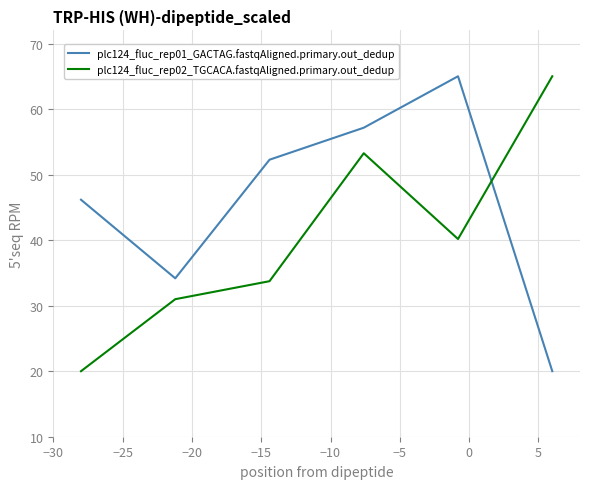

What is the minimum value shown in the chart?

20.0